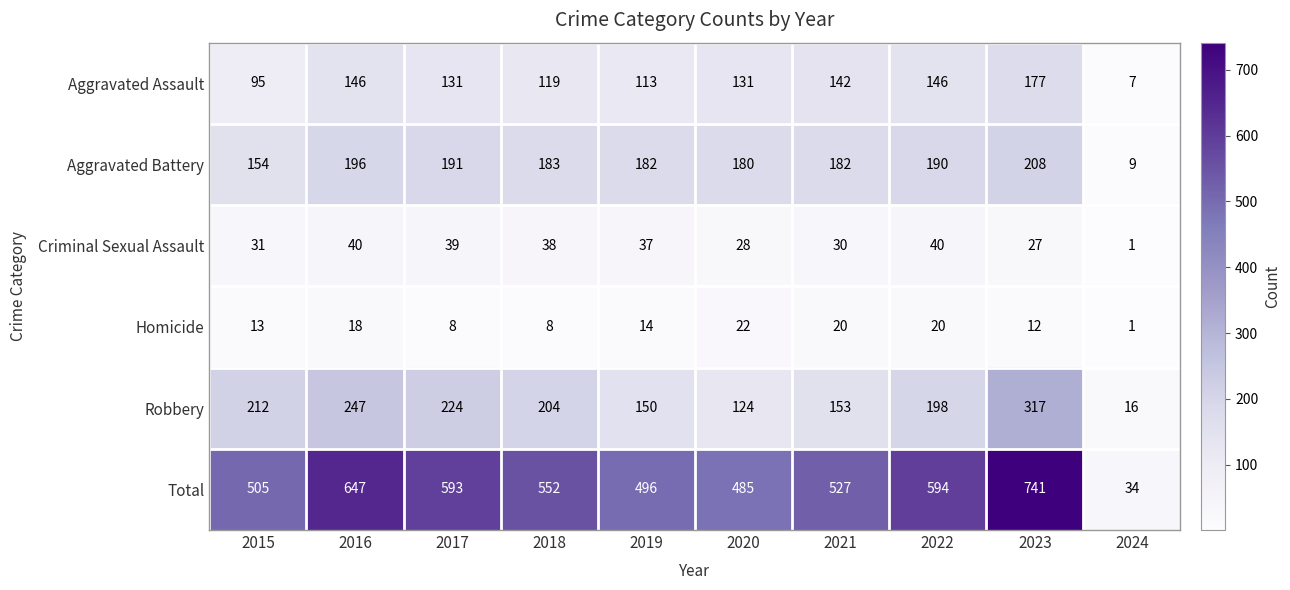

Is it true that Homicide equals 21 at 2023?

False